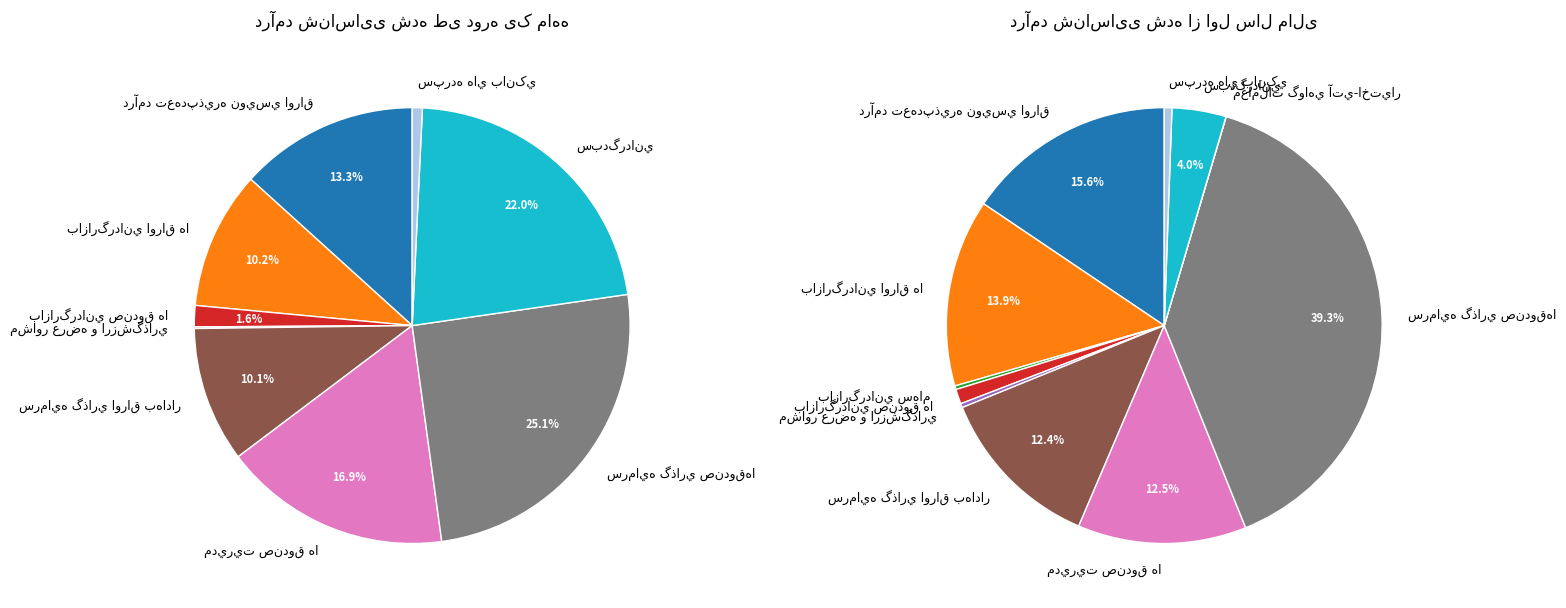

What is the smallest slice in the pie chart?

بازارگرداني سهام